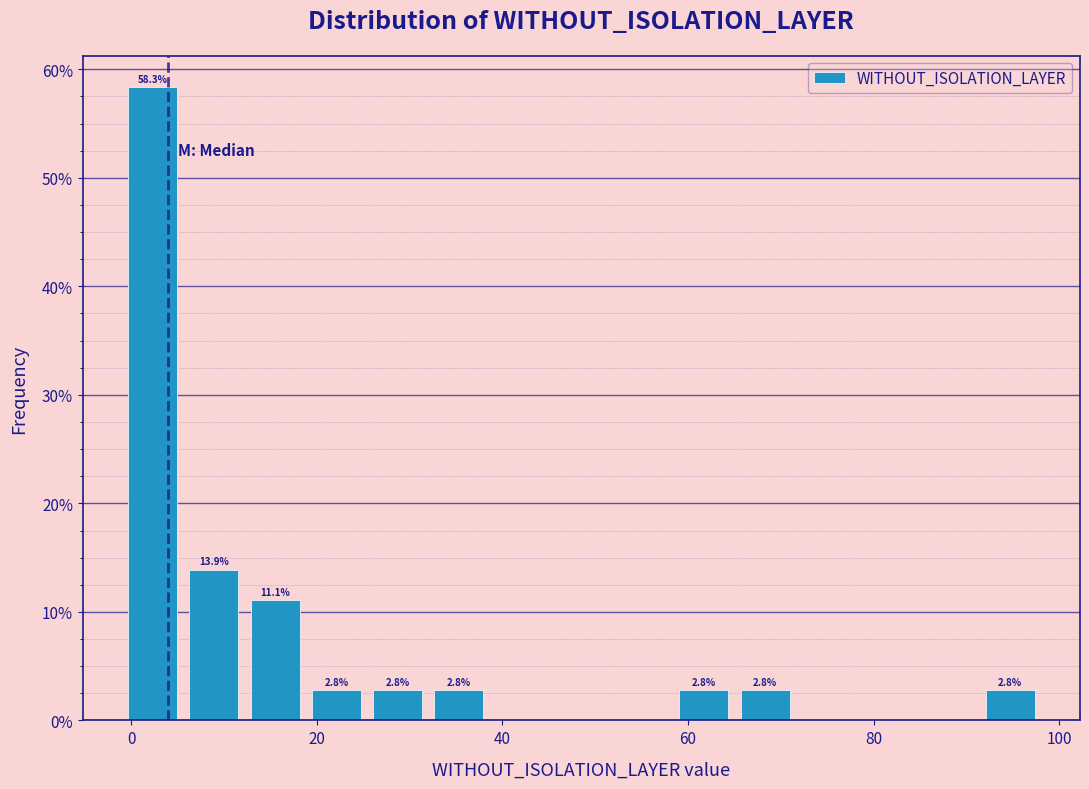

Around what value on the x-axis is the tallest bar? Give the approximate position of its centre, as read against the axis.

2